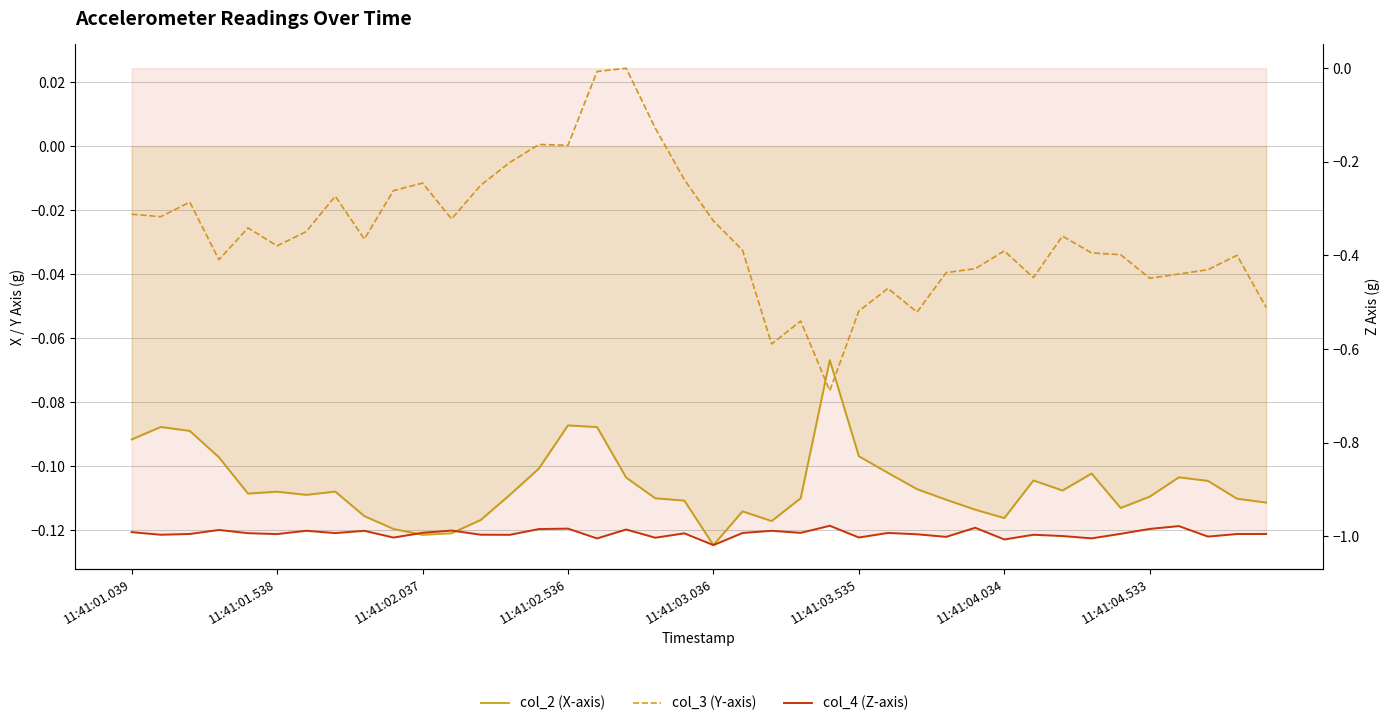

At how many categories does at least one series exceed 0?

5